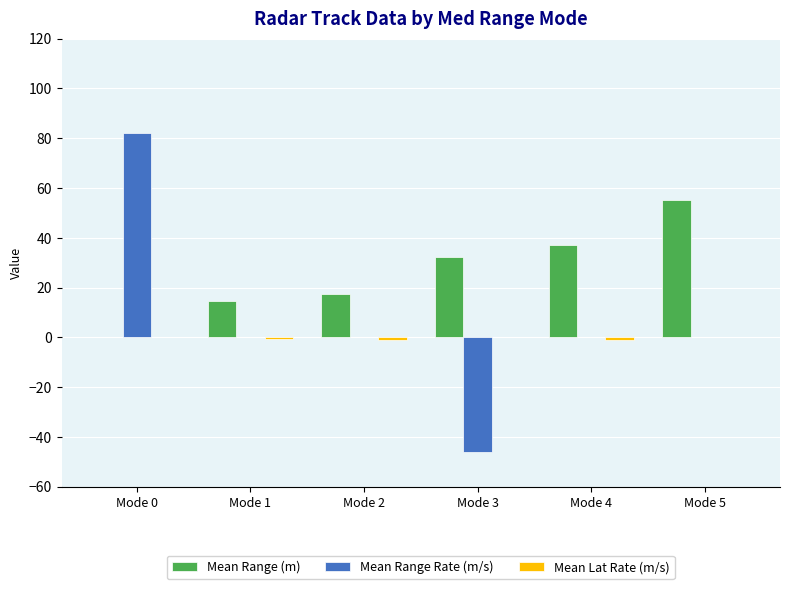

Between Mode 4 and Mode 5, which series saw the biggest shift?

Mean Range (m)